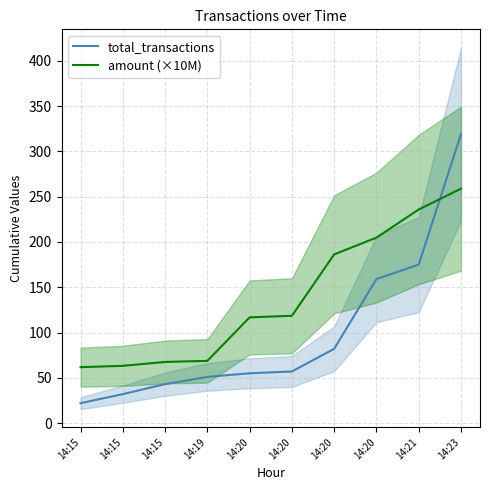

The total_transactions series shows 159.0 at 14:20. True or false?

True